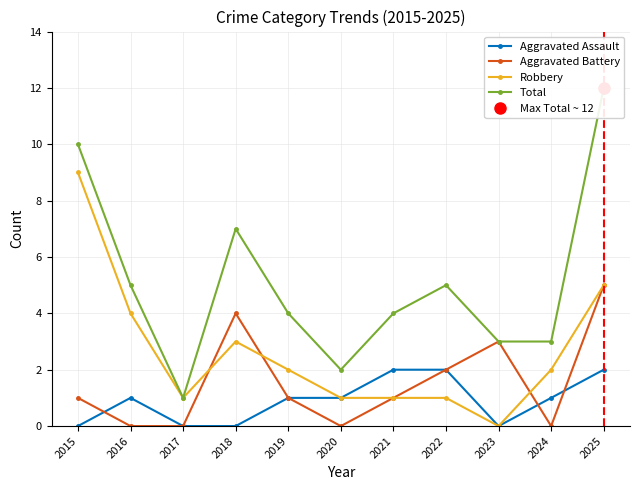

How many values in the Aggravated Battery series exceed 1?

4